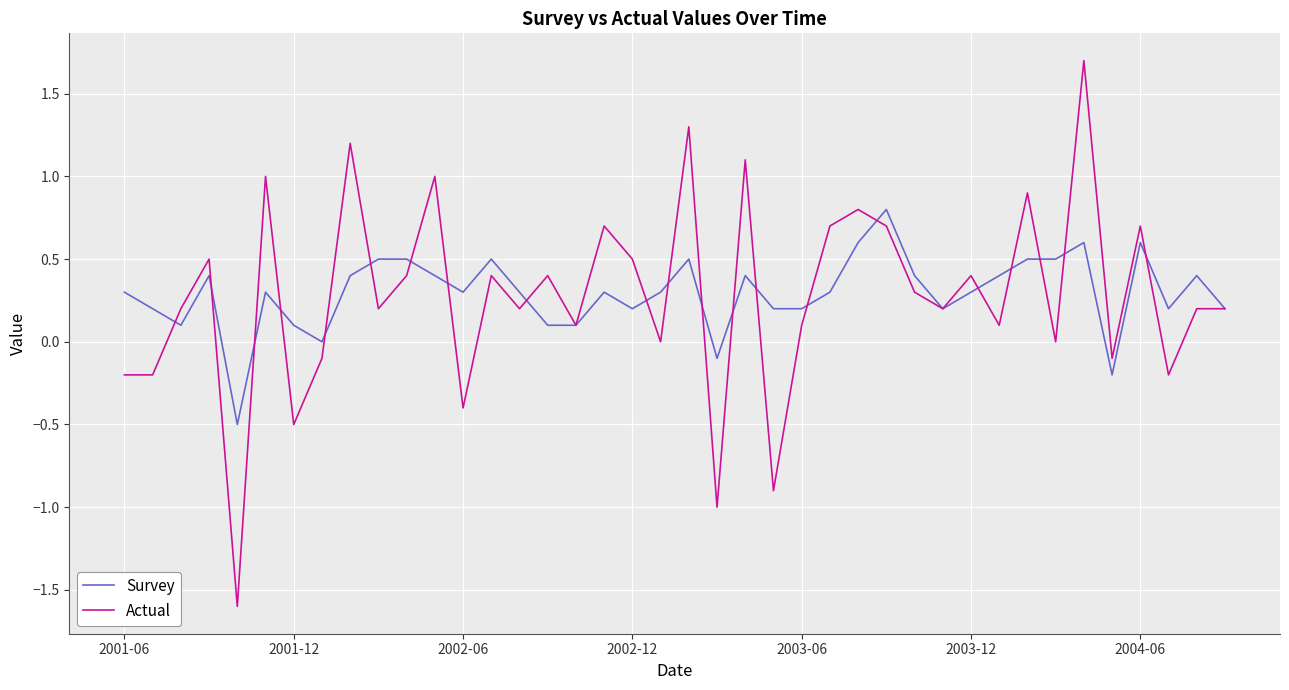

Which series has the largest range (max minus min)?

Actual